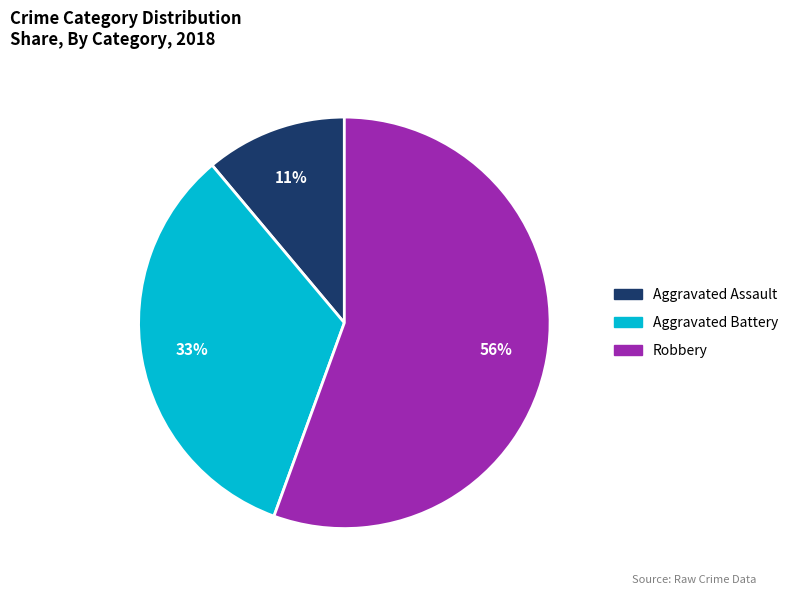

Is there a majority slice in this chart?

Yes